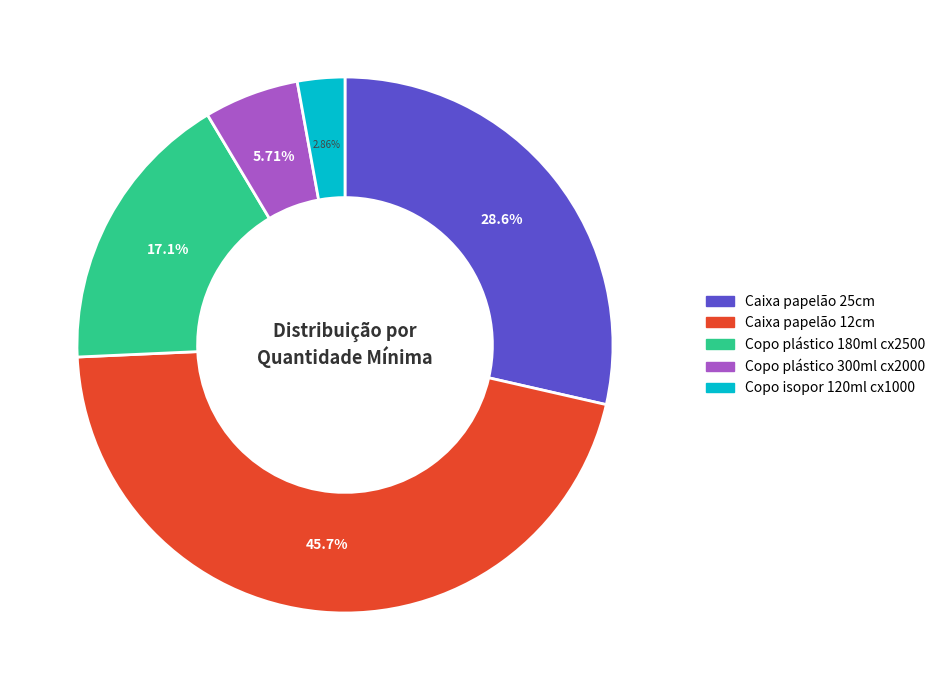

Which category has the smallest portion of the pie?

Copo isopor 120ml cx1000